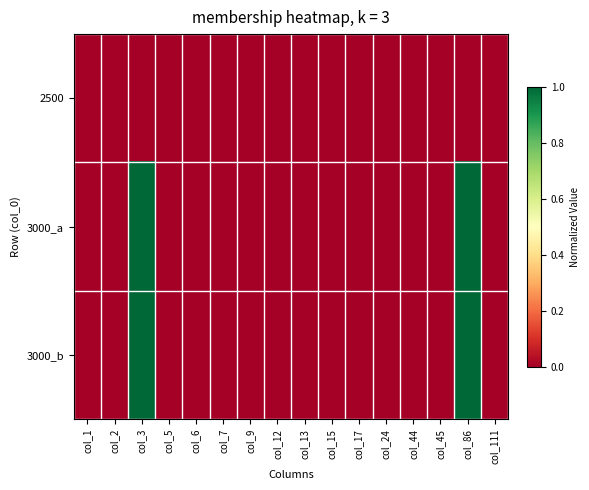

Reading right to left, what are all the values shown in this chart?

2500: col_111=0	col_86=0	col_45=0	col_44=0	col_24=0	col_17=0	col_15=0	col_13=0	col_12=0	col_9=0	col_7=0	col_6=0	col_5=0	col_3=0	col_2=0	col_1=0
3000_a: col_111=0	col_86=1	col_45=0	col_44=0	col_24=0	col_17=0	col_15=0	col_13=0	col_12=0	col_9=0	col_7=0	col_6=0	col_5=0	col_3=1	col_2=0	col_1=0
3000_b: col_111=0	col_86=1	col_45=0	col_44=0	col_24=0	col_17=0	col_15=0	col_13=0	col_12=0	col_9=0	col_7=0	col_6=0	col_5=0	col_3=1	col_2=0	col_1=0